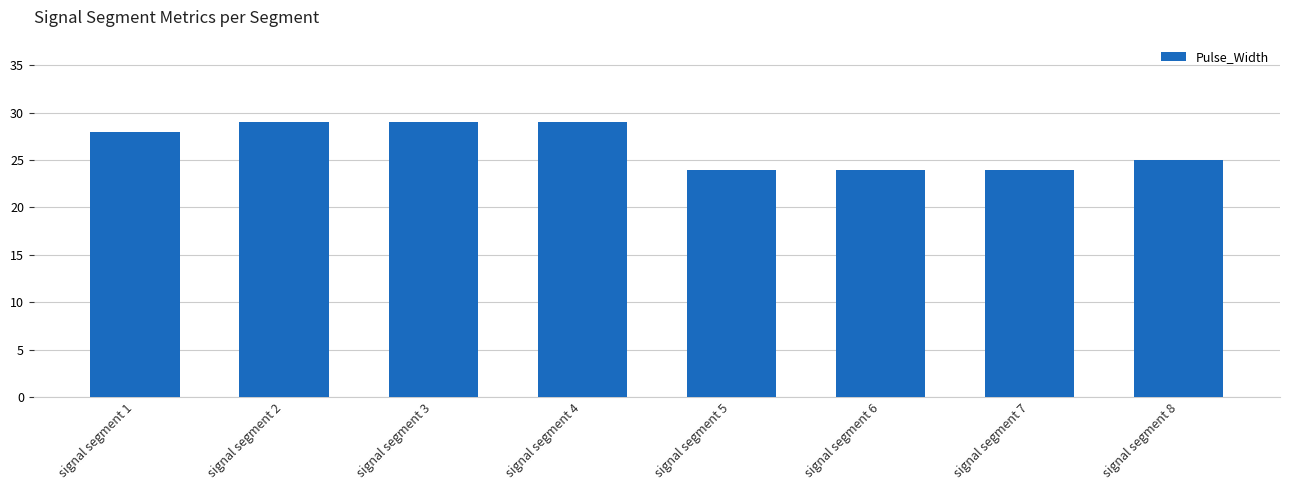

Where is the data nearest to the value 26?

signal segment 8